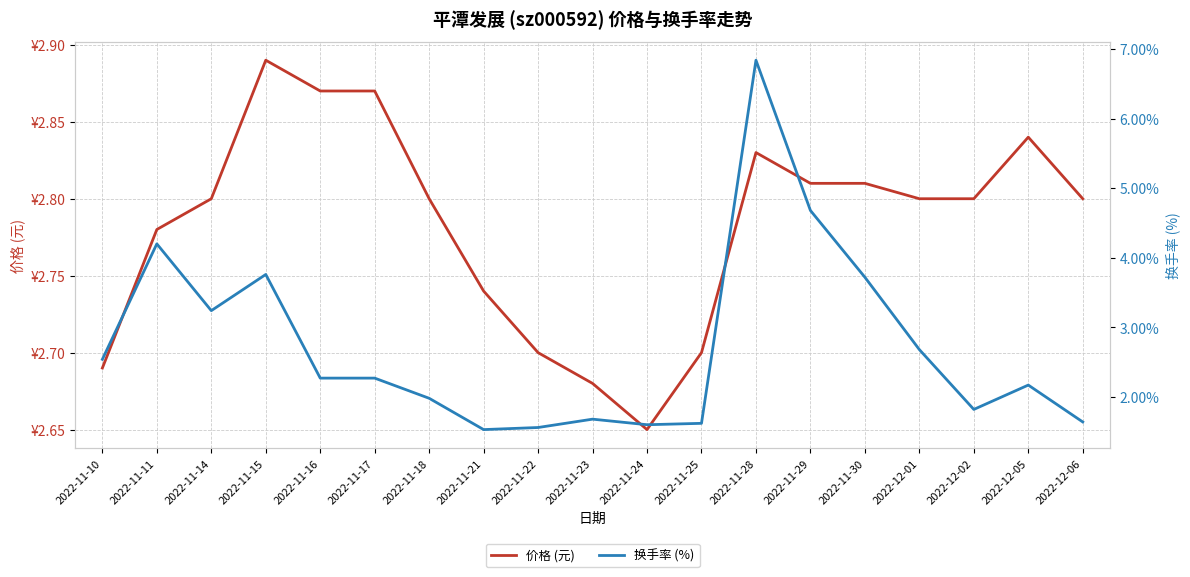

Which series ends up on top after the final intersection of 价格 (元) and 换手率 (%)?

价格 (元)